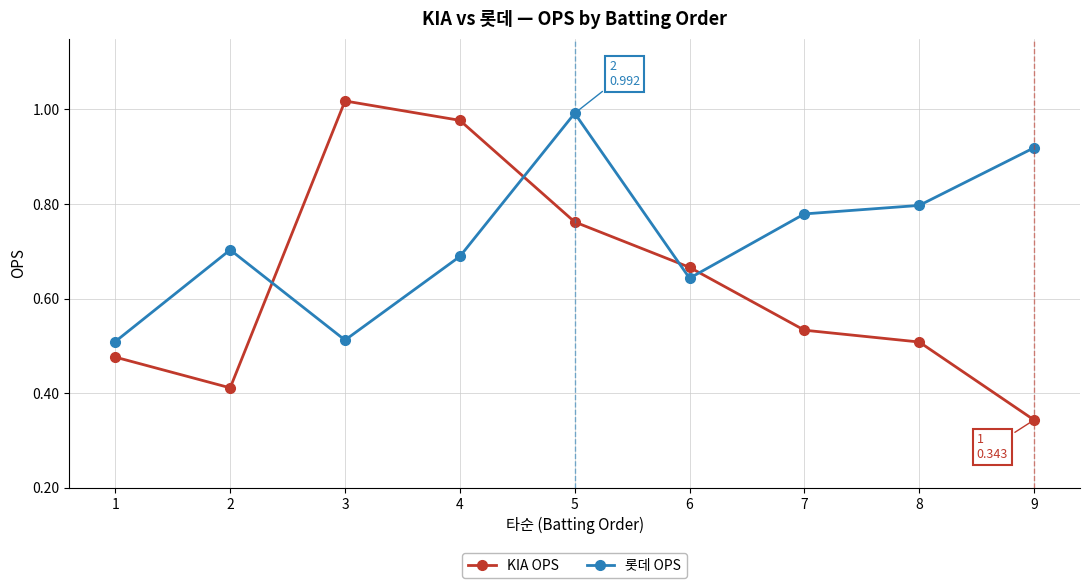

Which series has the widest spread of values?

KIA OPS